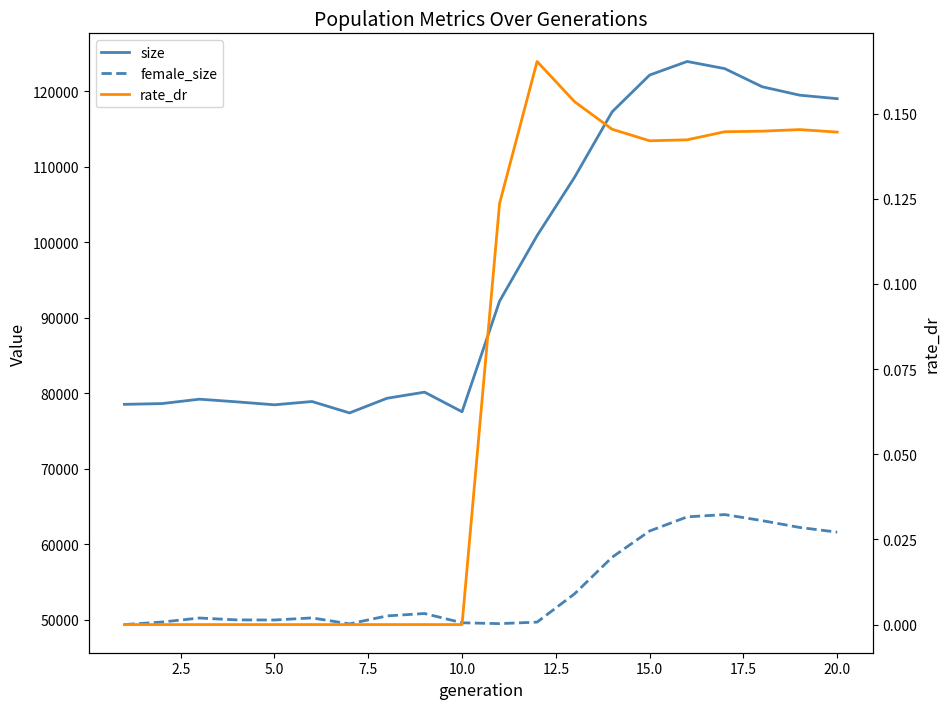

How many interior local valleys does the female_size series have?

3